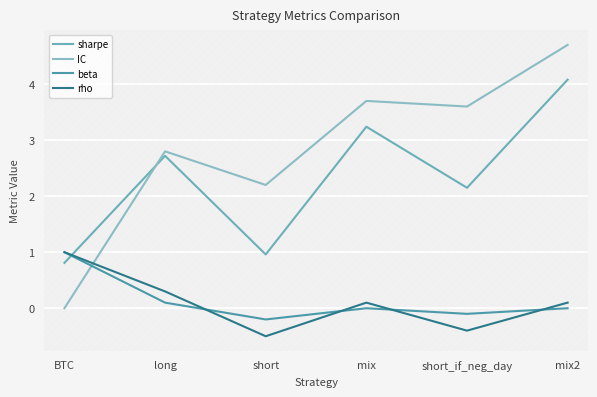

List the series in order of their peak value, lowest first.

beta, rho, sharpe, IC